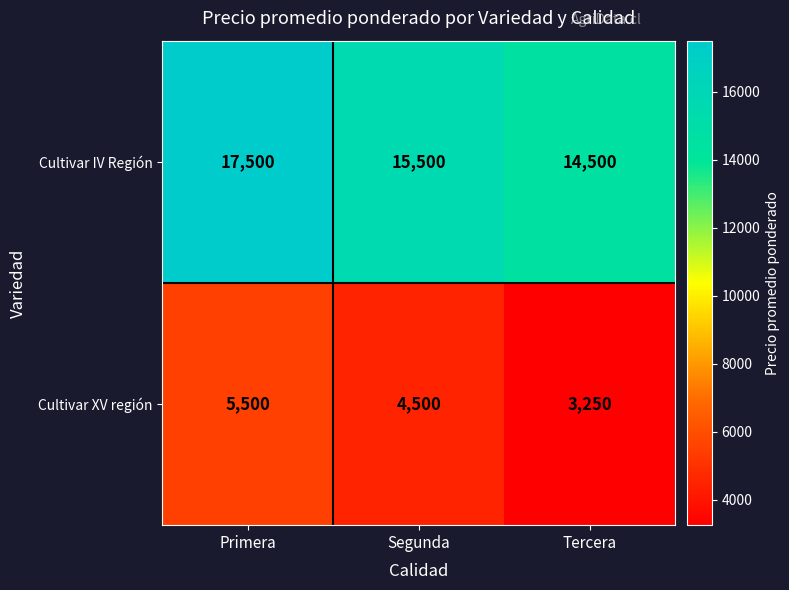

At which label does Cultivar IV Región reach its minimum?

Tercera